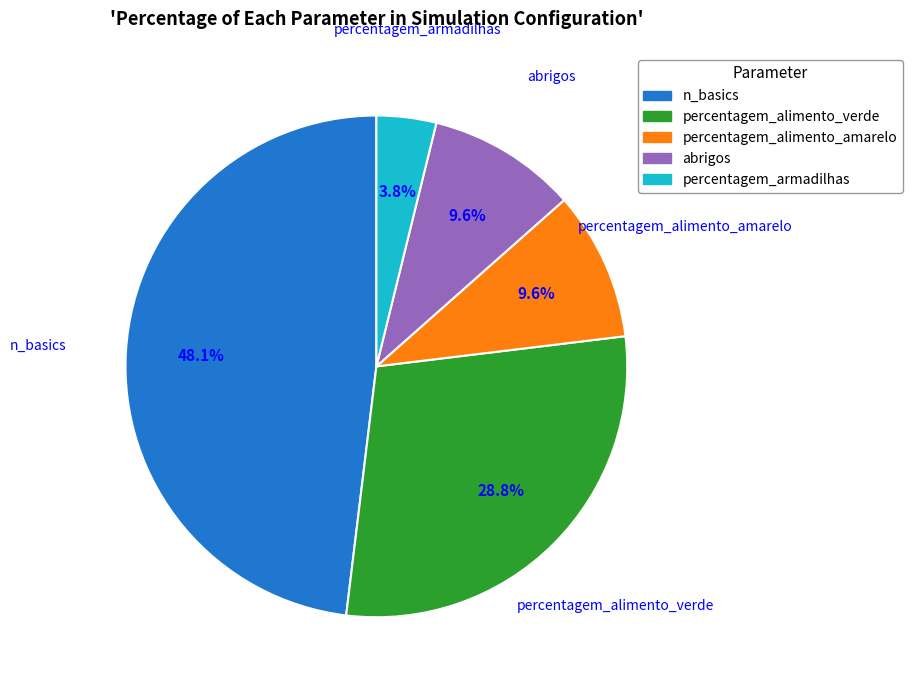

What is the smallest slice in the pie chart?

percentagem_armadilhas